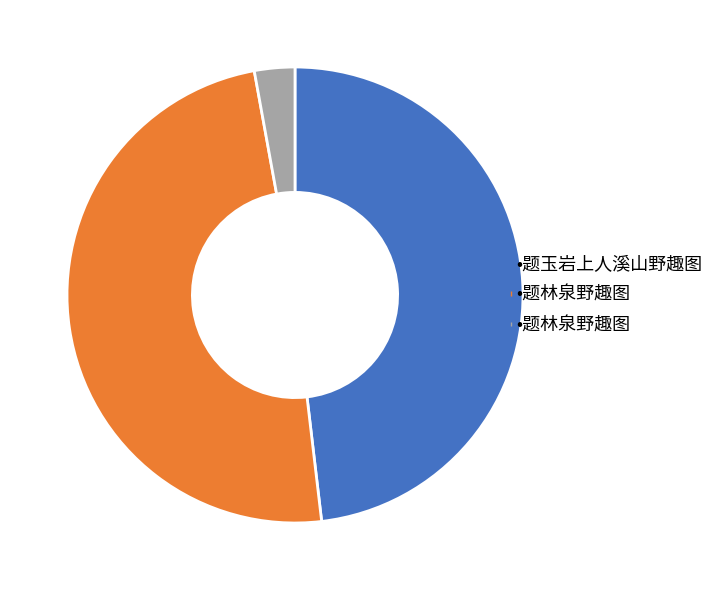

How many segments does this pie chart have?

3